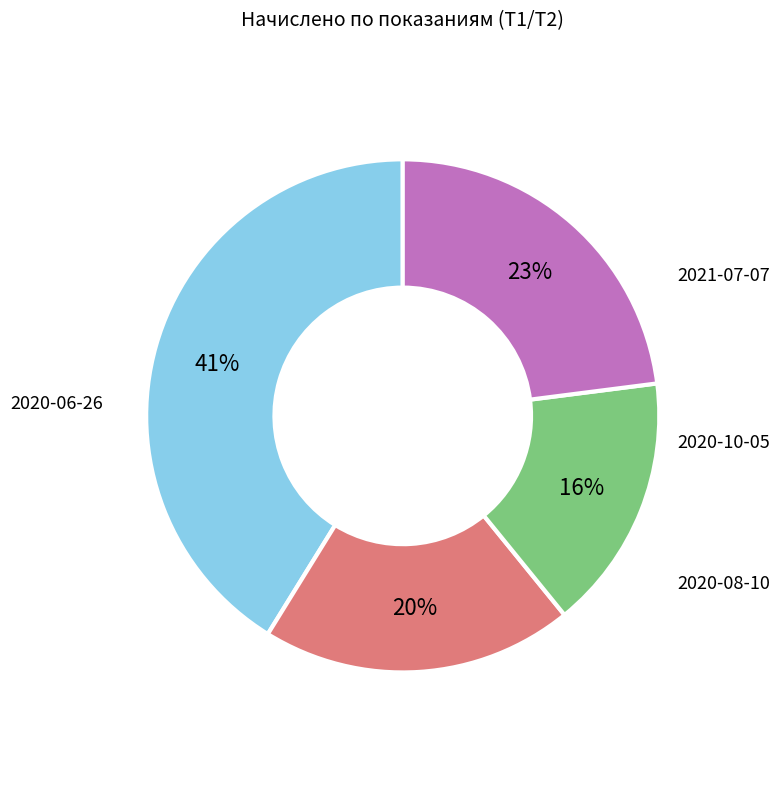

Does any single category account for the majority?

No